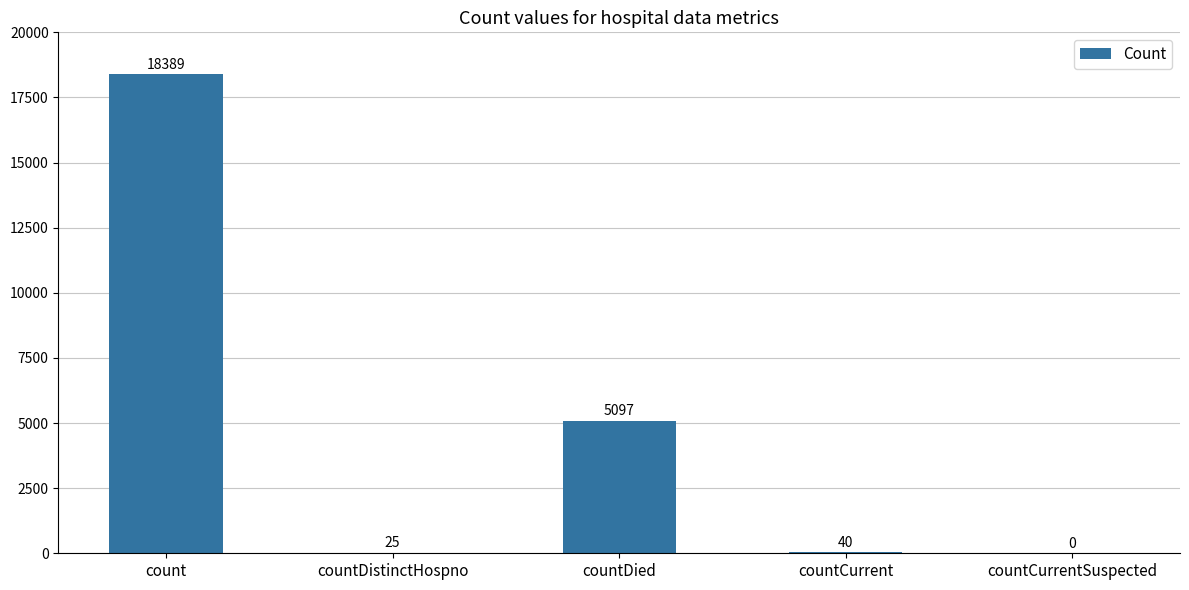

Count the number of categories in the chart.

5